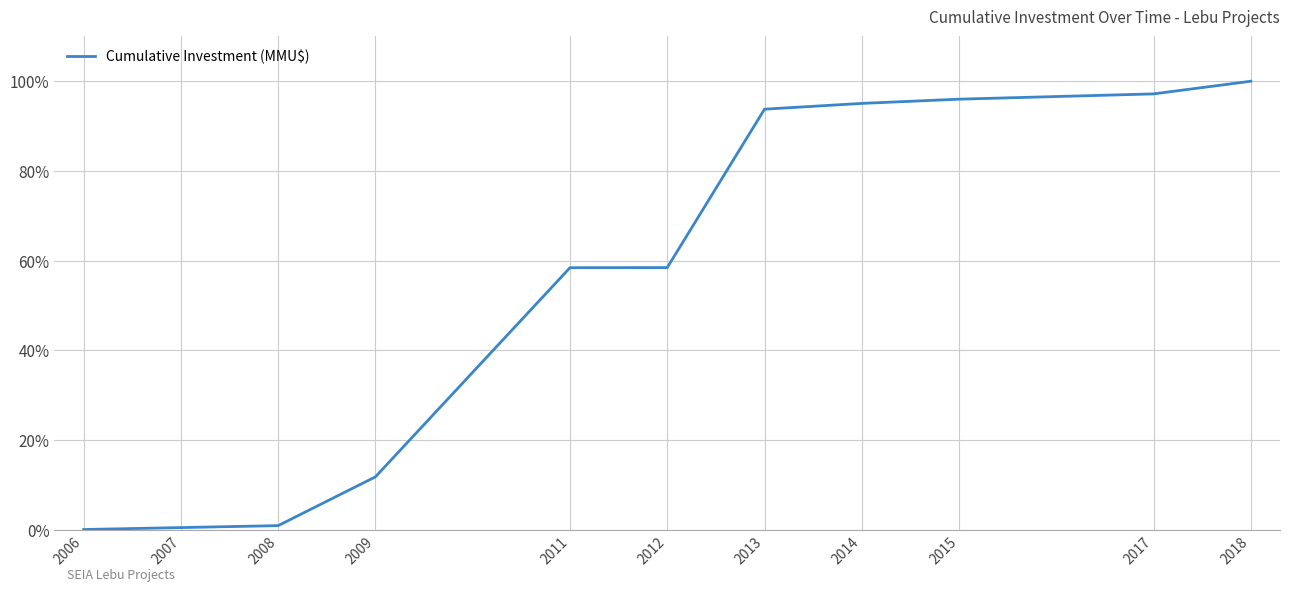

How many lines are shown in the chart?

1